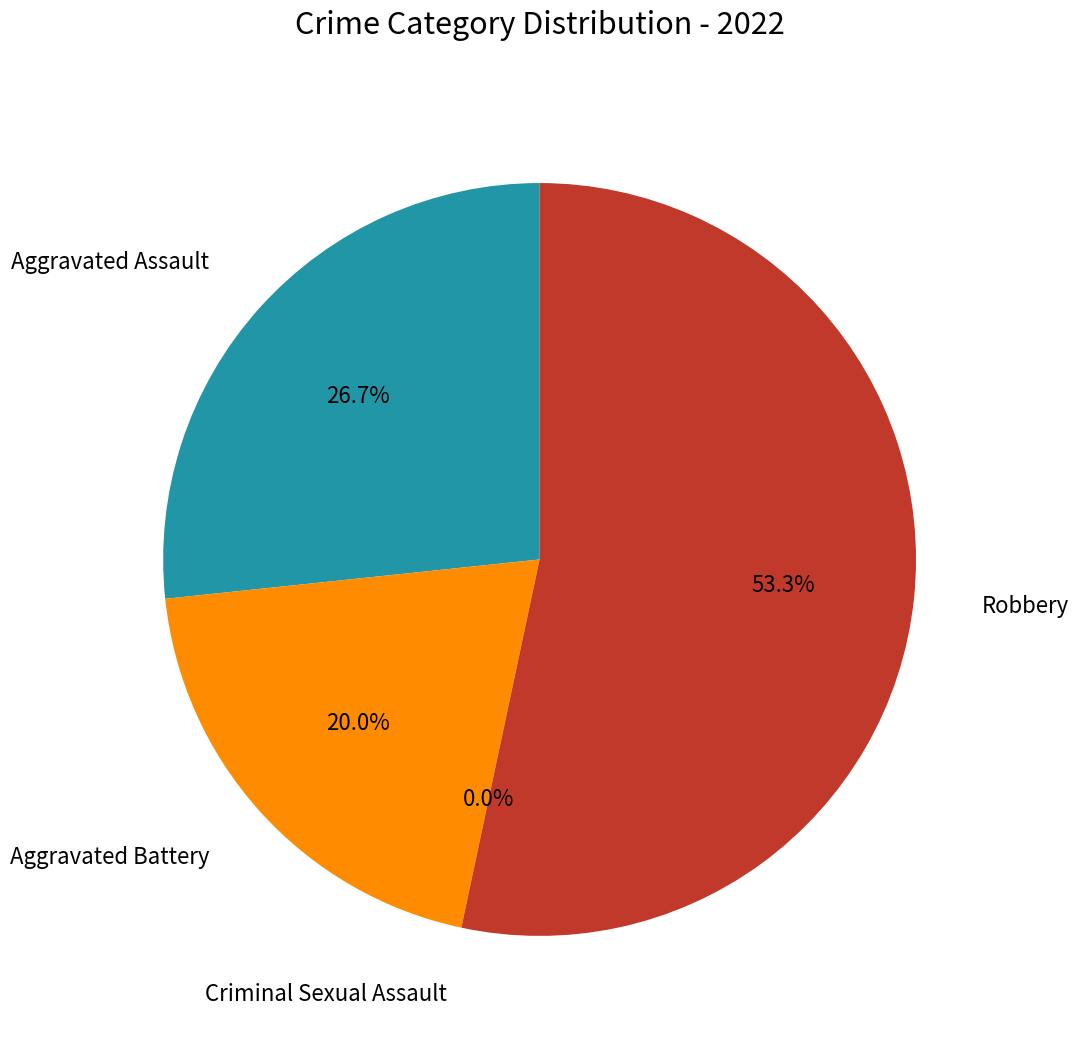

Is there any slice that represents more than half of the pie?

Yes